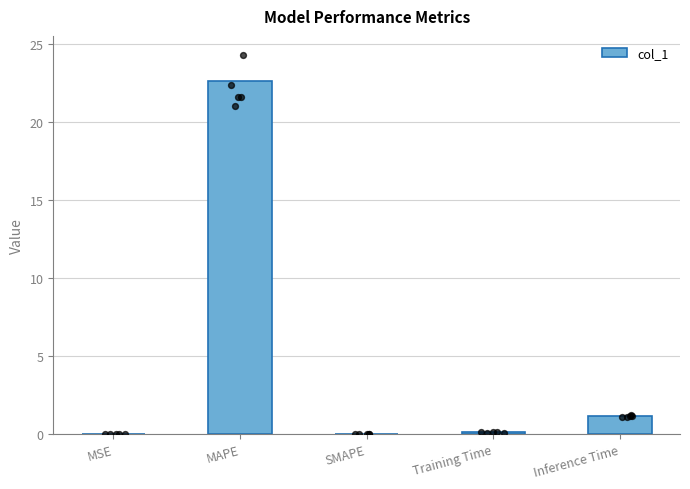

What is the change in value from SMAPE to Training Time?

+0.1